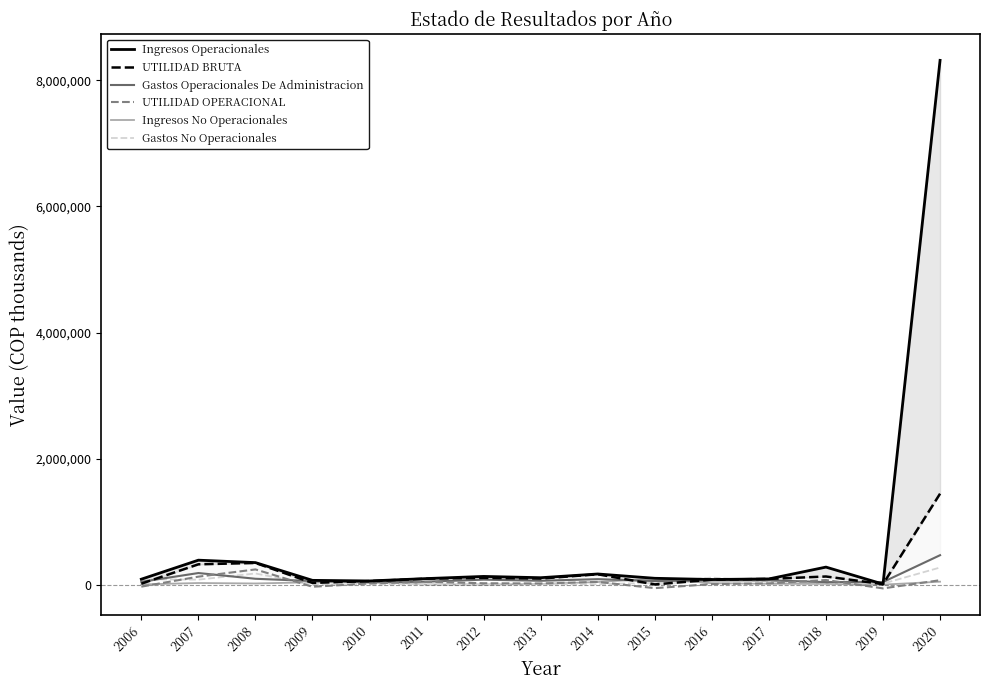

What is the value of the Gastos Operacionales De Administracion point at the 15th from the left?

469100.6